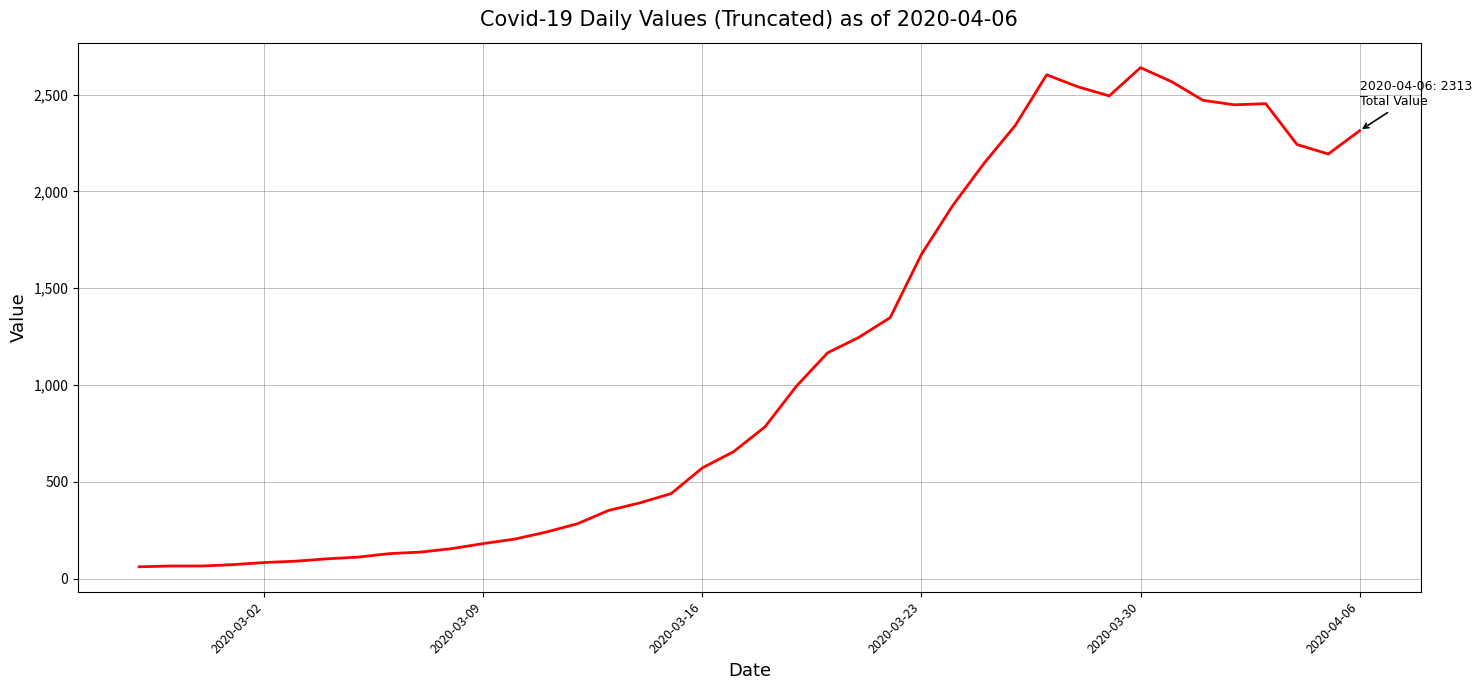

Does the chart have visible grid lines?

Yes